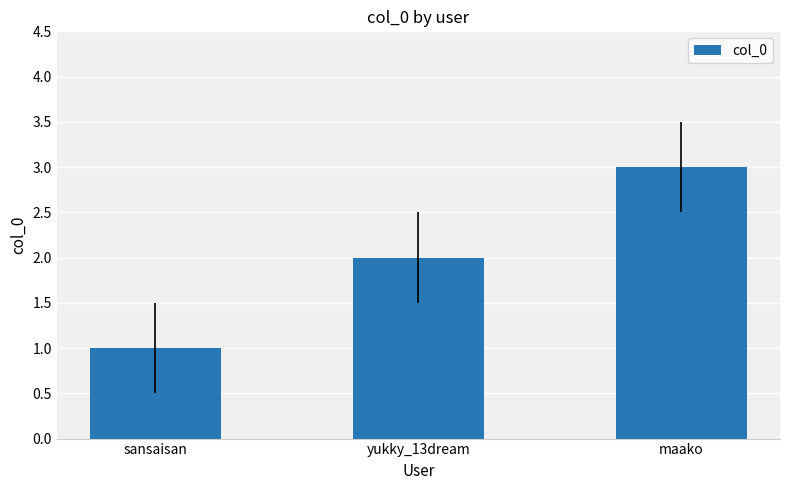

What is the change in value from sansaisan to maako?

+2